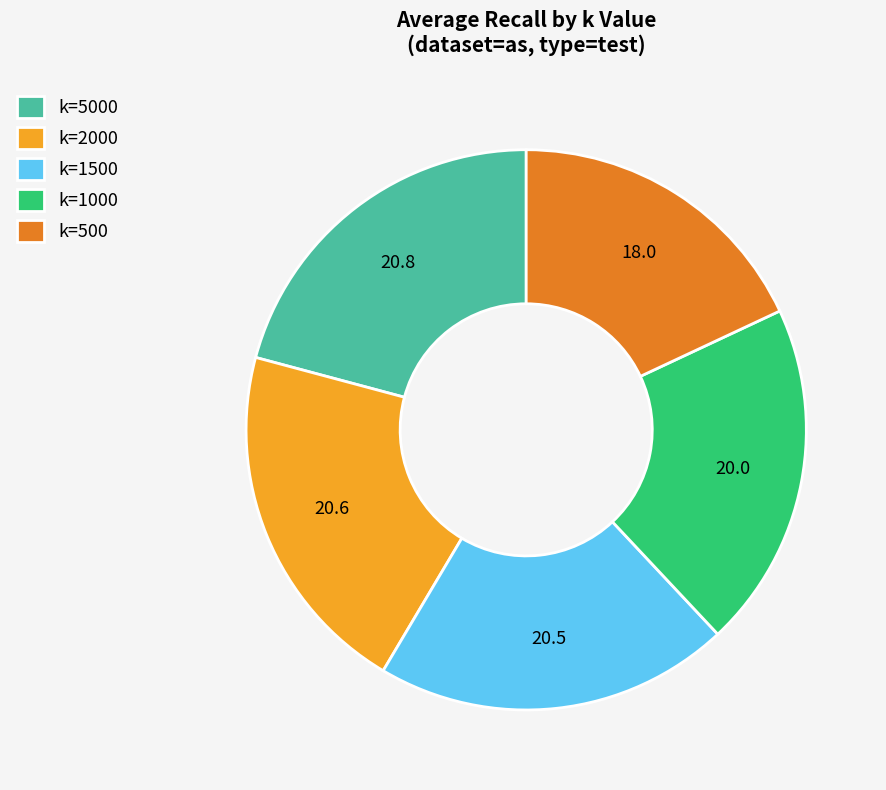

What is the smallest slice in the pie chart?

k=500